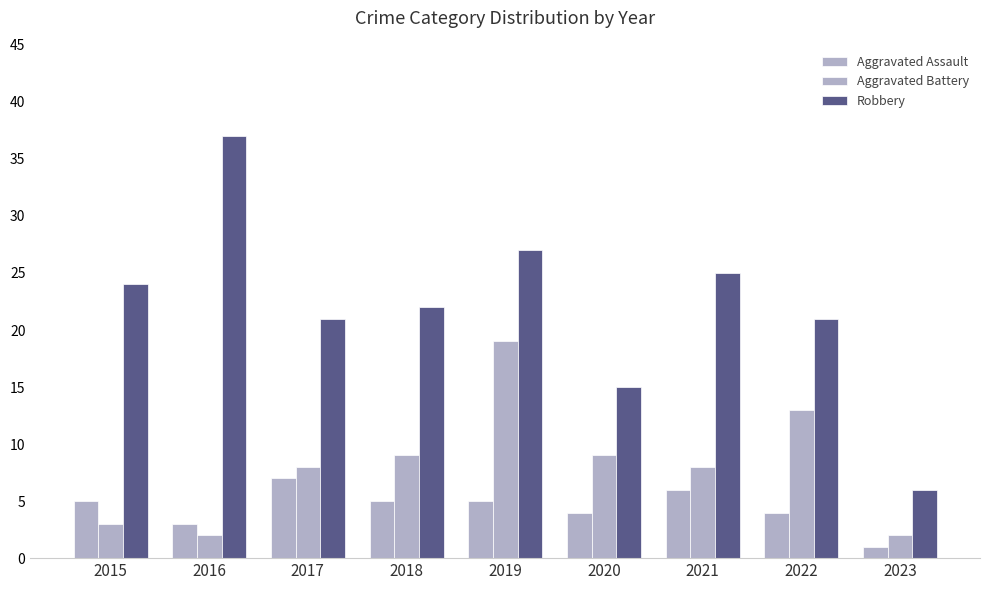

Does the chart contain any negative values?

No